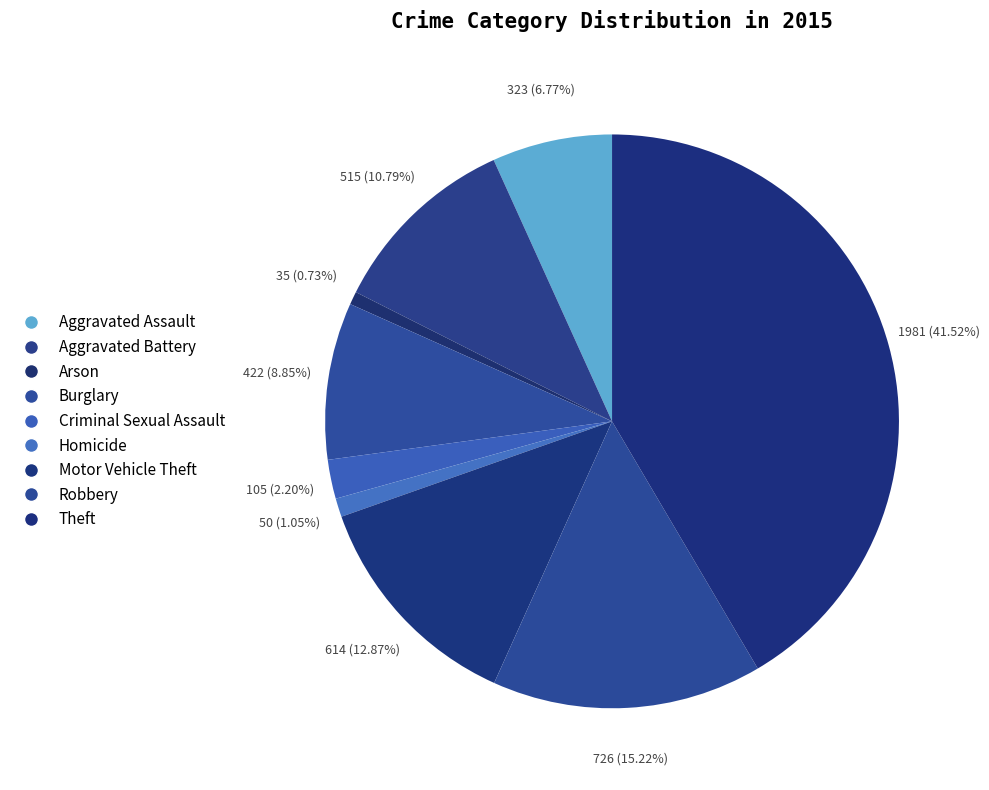

Count the number of slices in the pie.

9